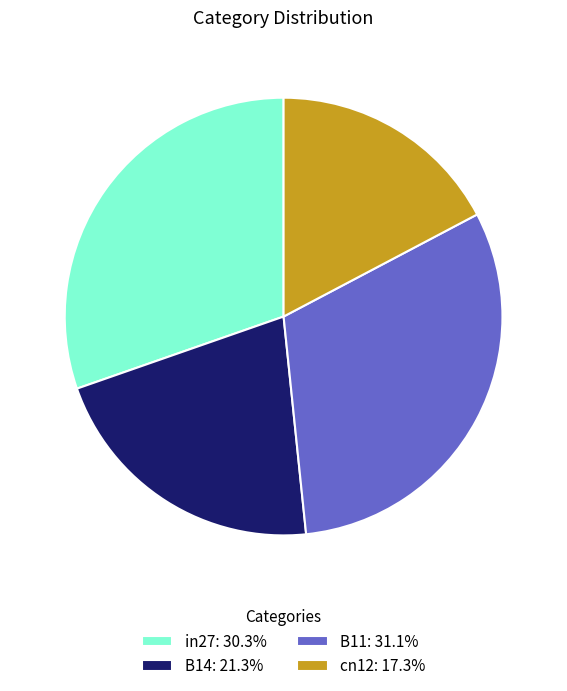

Is there a majority slice in this chart?

No